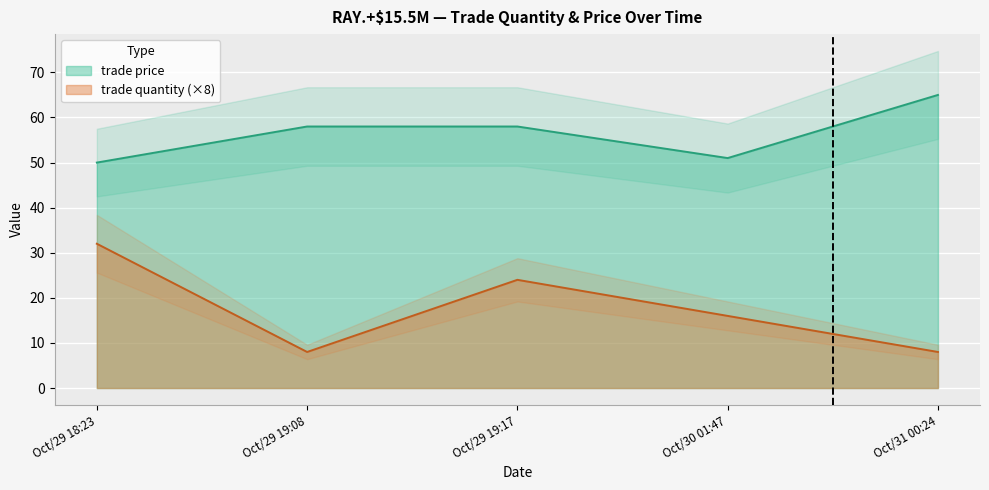

True or false: trade quantity has a value of 5 at Oct/30 01:47.

False